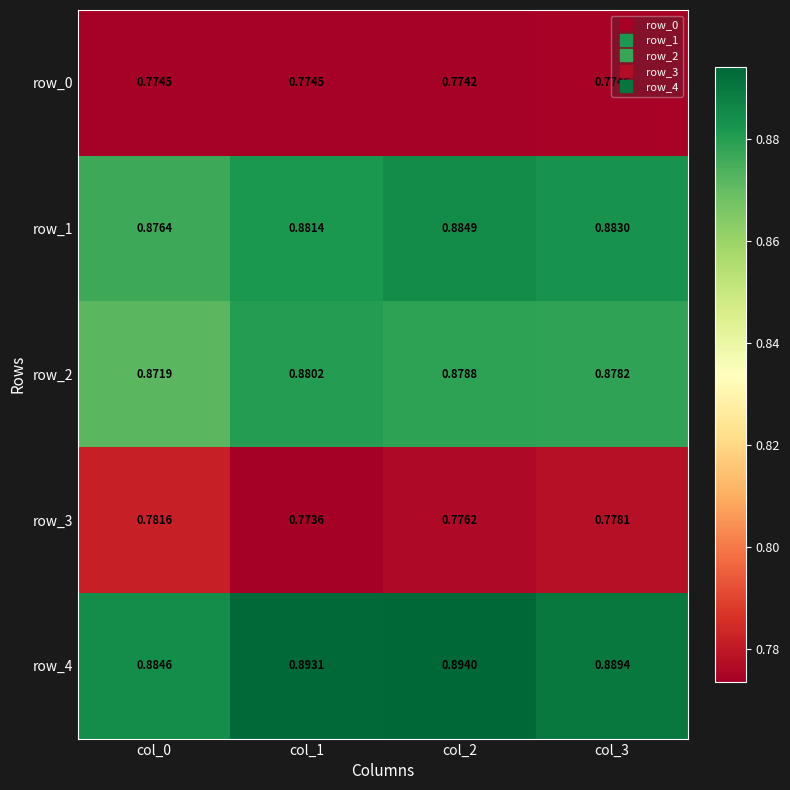

Is the value of row_1 at col_3 greater than the value of row_3 at col_3?

Yes